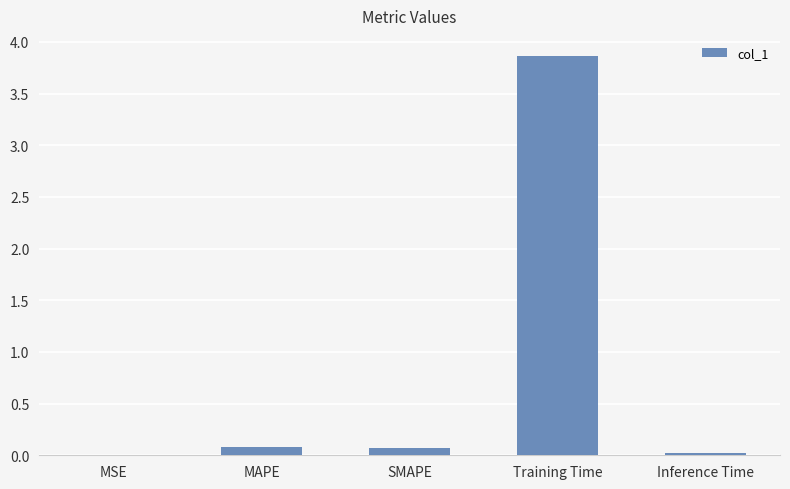

What is the difference between the values at SMAPE and MSE?

0.1